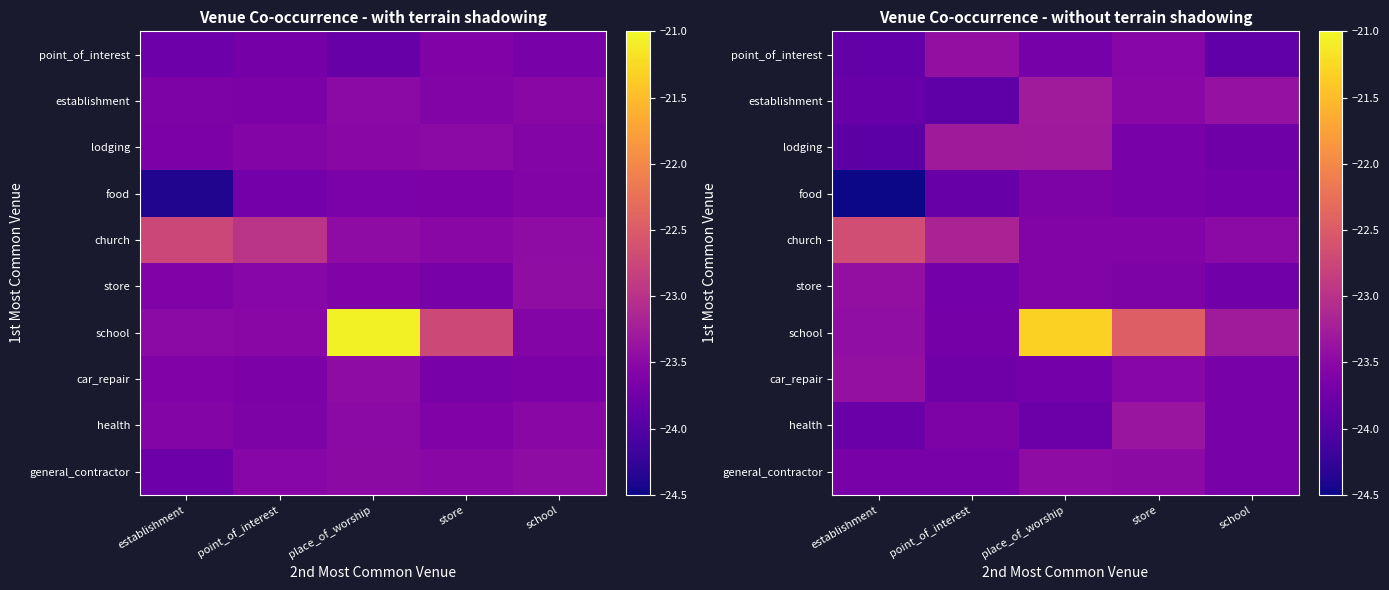

Rank the series at store from lowest to highest value.

food, lodging, store, church, car_repair, point_of_interest, establishment, general_contractor, health, school